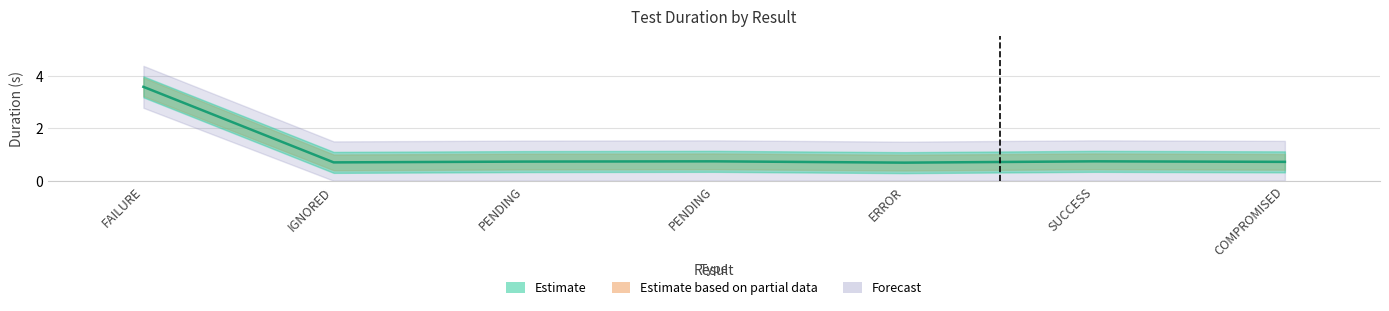

List the labels in order of value, largest first.

FAILURE, PENDING, SUCCESS, PENDING, COMPROMISED, IGNORED, ERROR